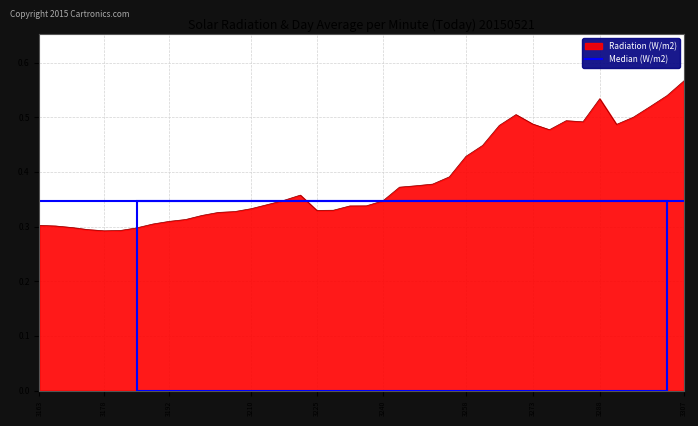

Does the chart display data point markers on the line(s)?

No